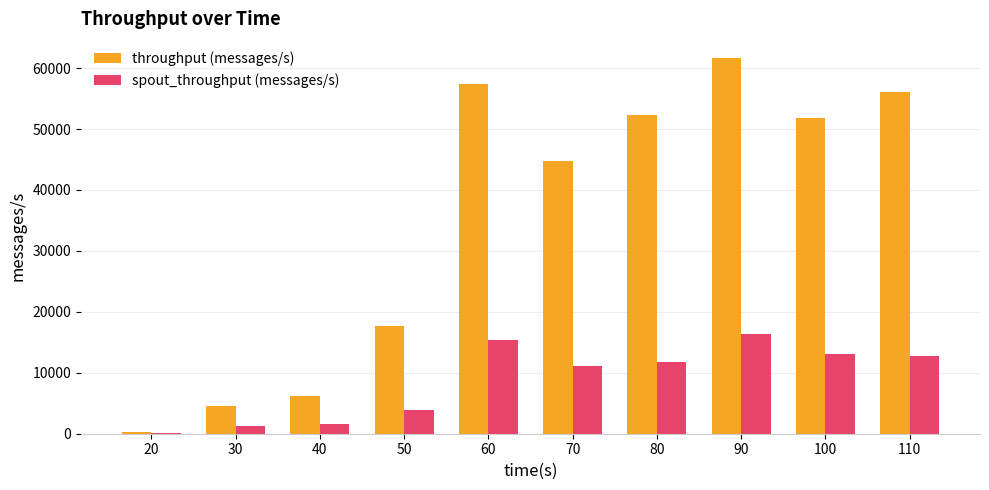

Count the number of categories in the chart.

10